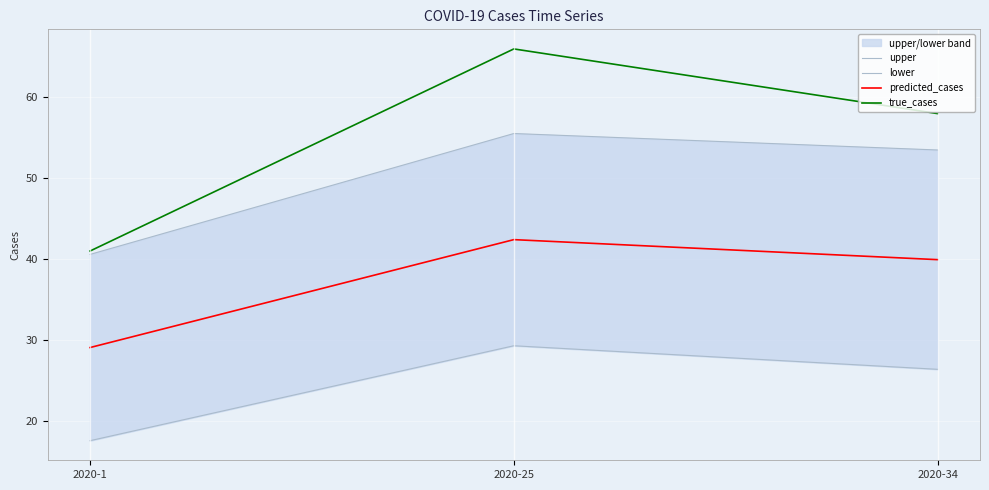

What are all the series names shown in the legend?

upper, lower, predicted_cases, true_cases